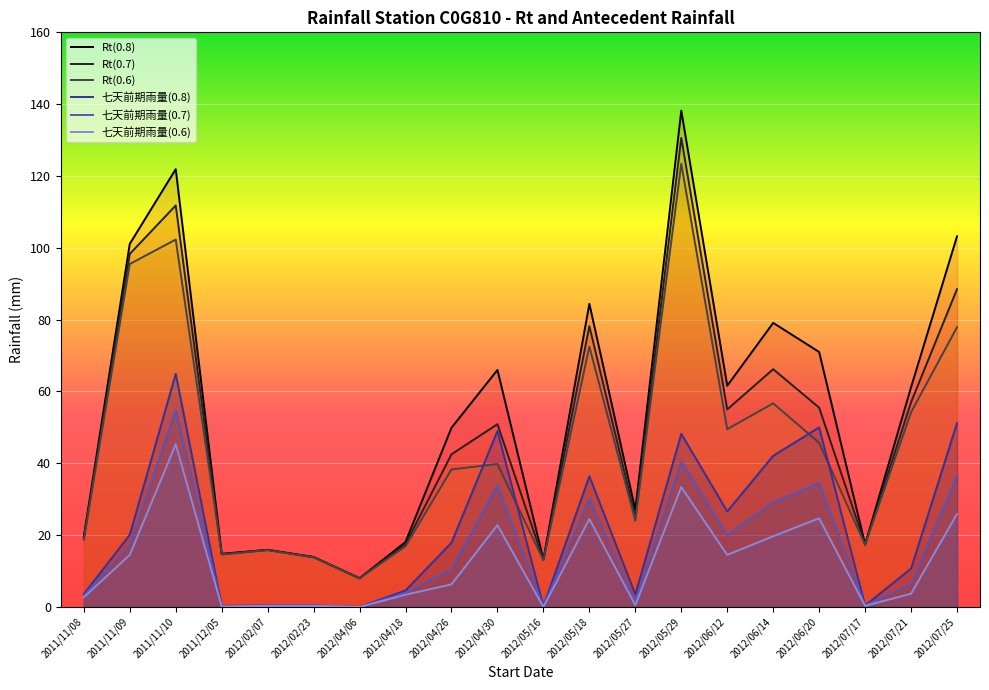

What is the difference between the maximum and second lowest values in the Rt(0.8) series?

125.0